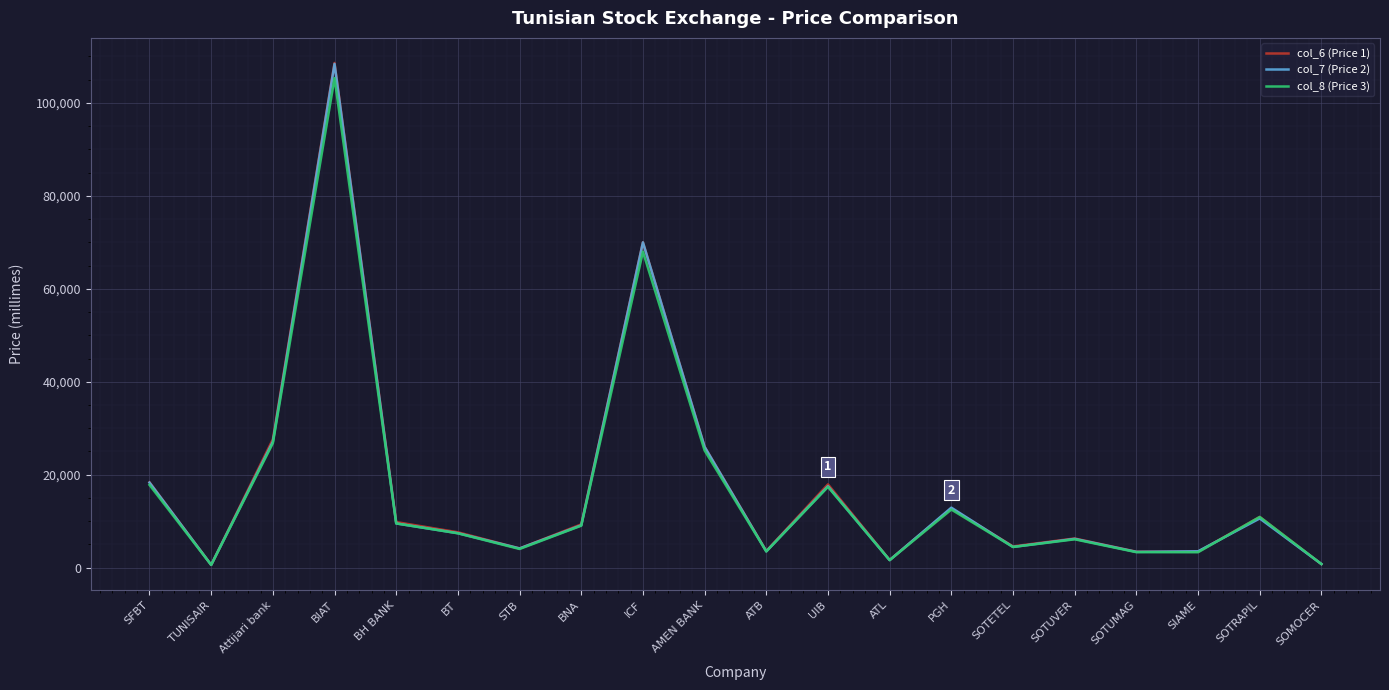

What position from the left is STB?

7